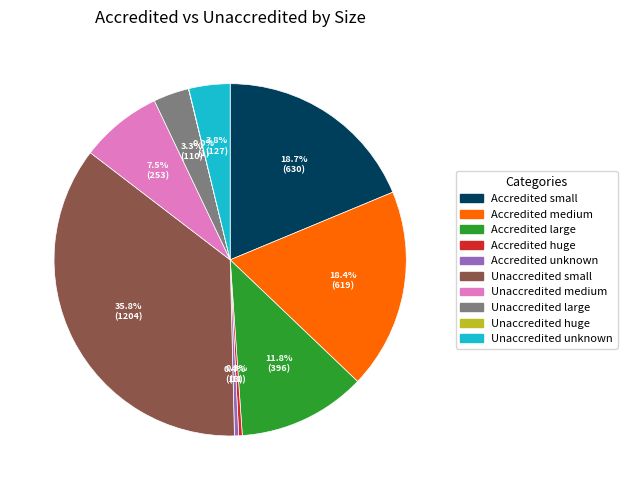

Does any single category account for the majority?

No